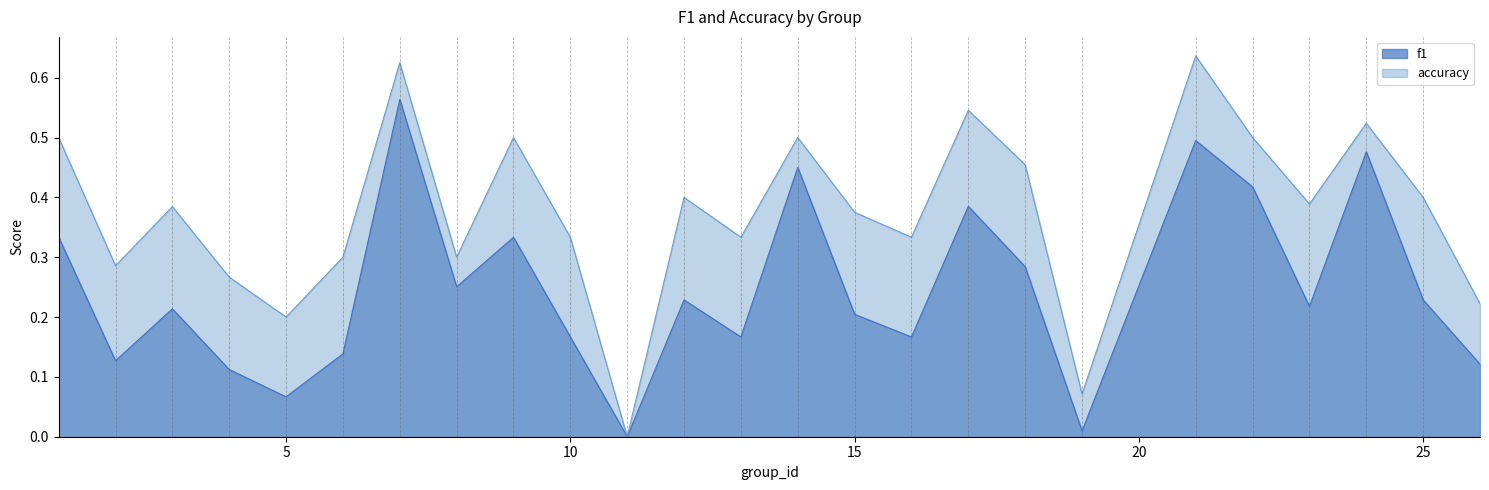

What is the value of the accuracy point at the 5th from the left?

0.2